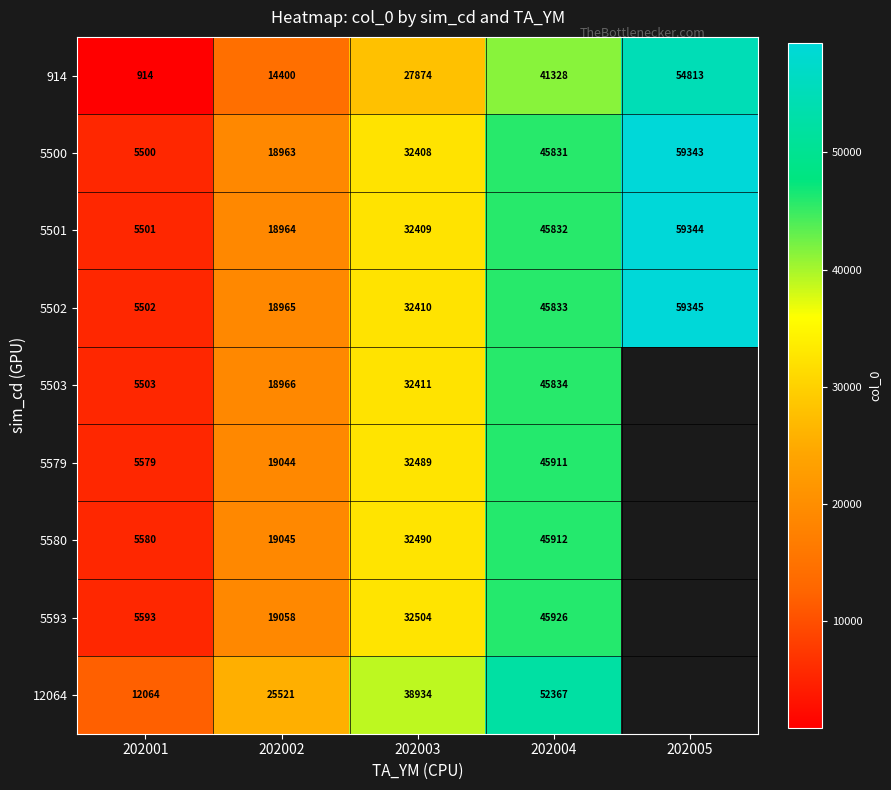

Where is 5500 nearest to the value 32421?

202003